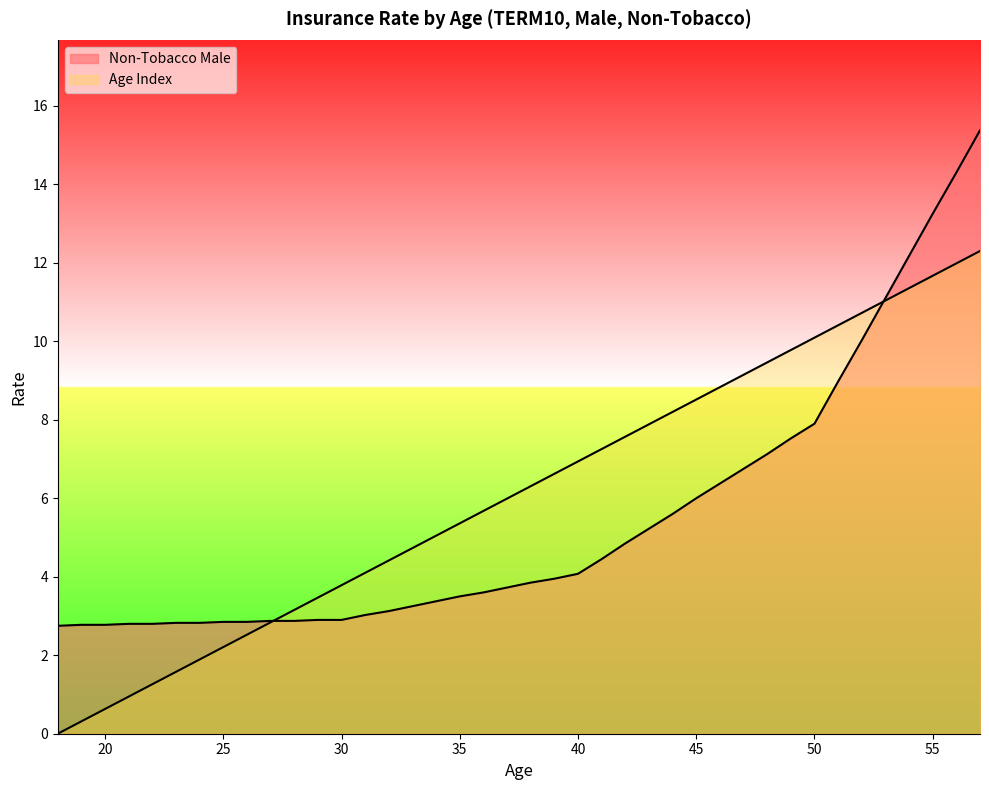

True or false: Min Age has more than 2 interior local peaks.

False